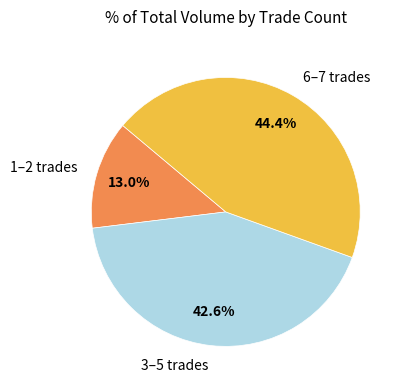

Count the number of slices in the pie.

3